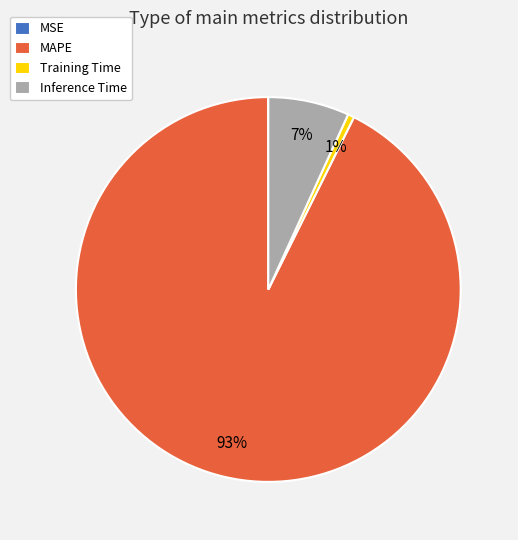

Combined, do MAPE and Training Time account for over 50%?

Yes